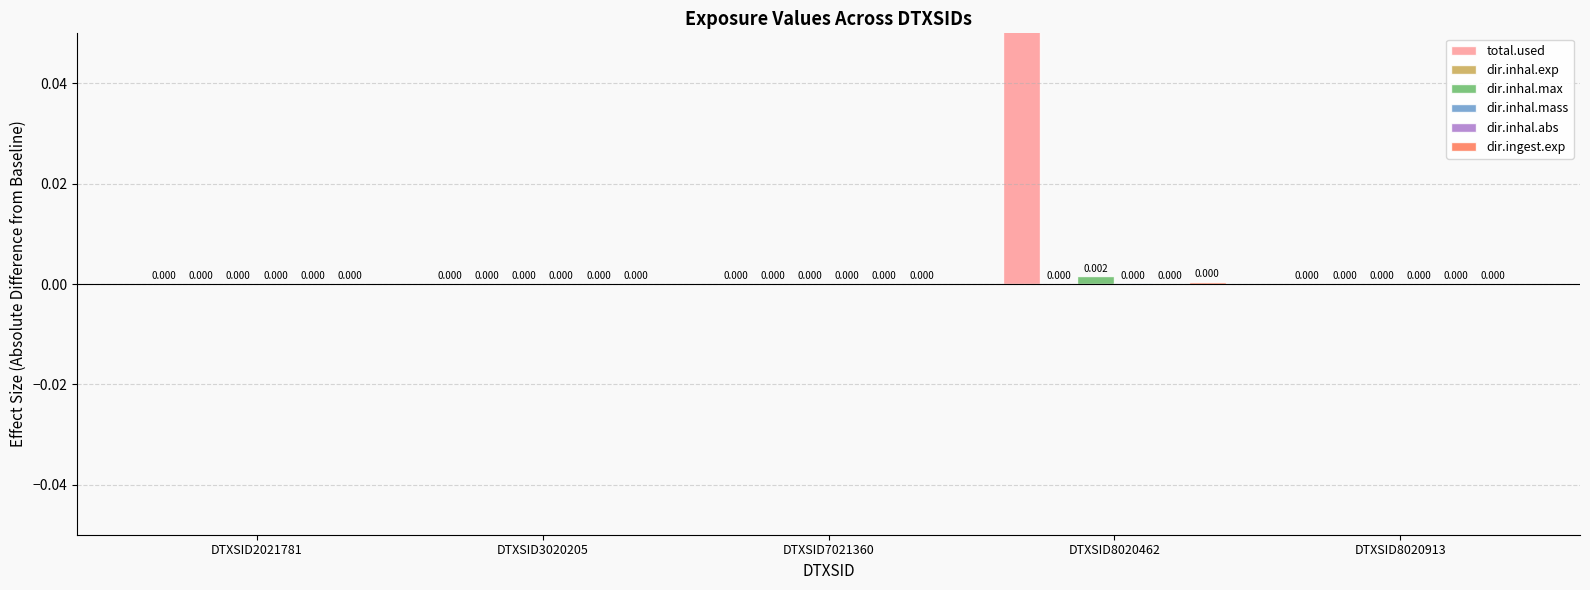

How many values in dir.inhal.max are above zero?

1